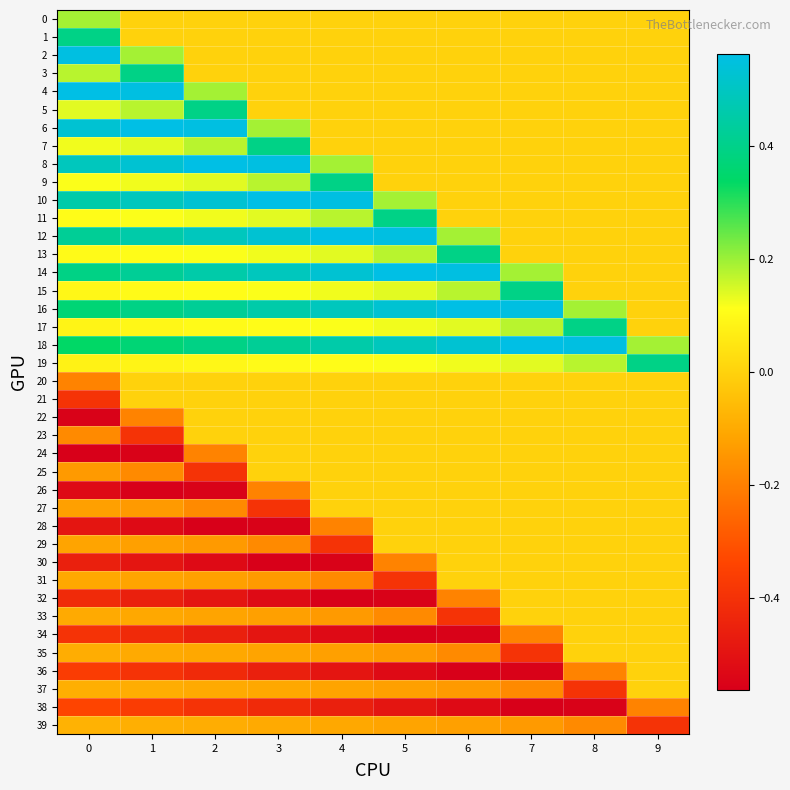

Between 2 and 8, which series saw the biggest shift?

8